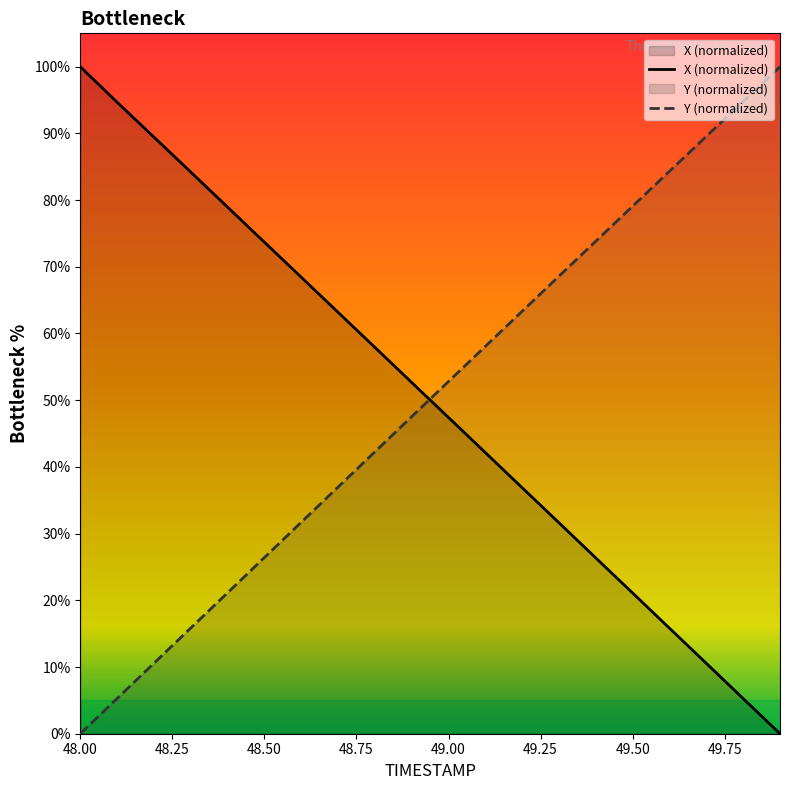

The value of X at 49.0 is 47.4. True or false?

True